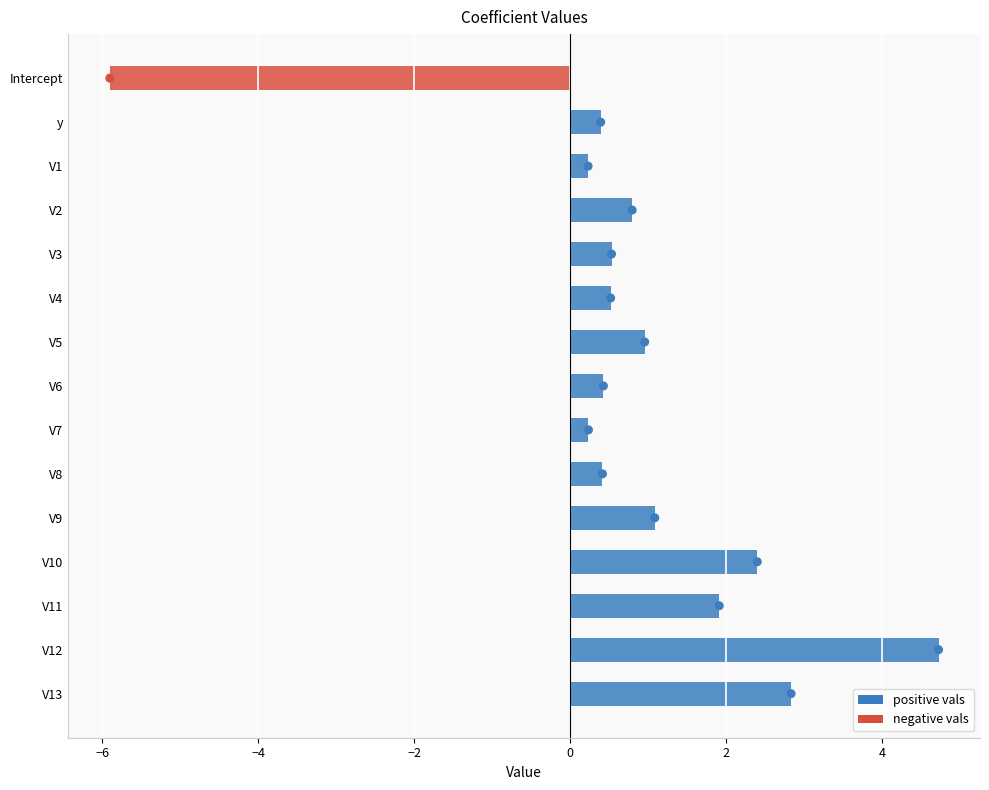

What is the ratio of the value at 4 to the value at −2?

2.0